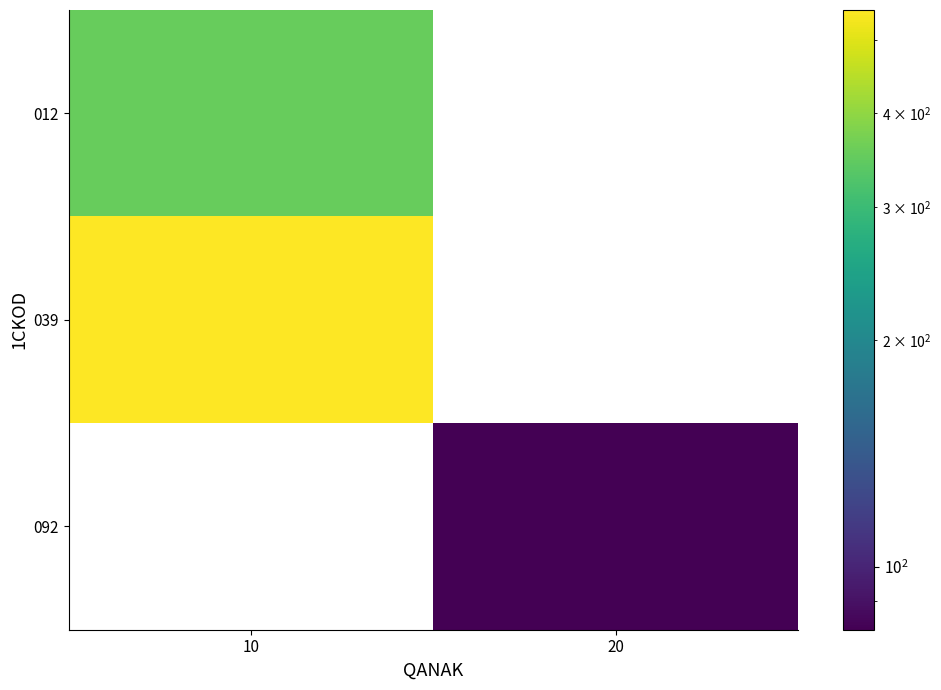

Reading left to right, transcribe all the data shown in this chart.

012: 10=352.5	20=0.0
039: 10=547.5	20=0.0
092: 10=0.0	20=82.5